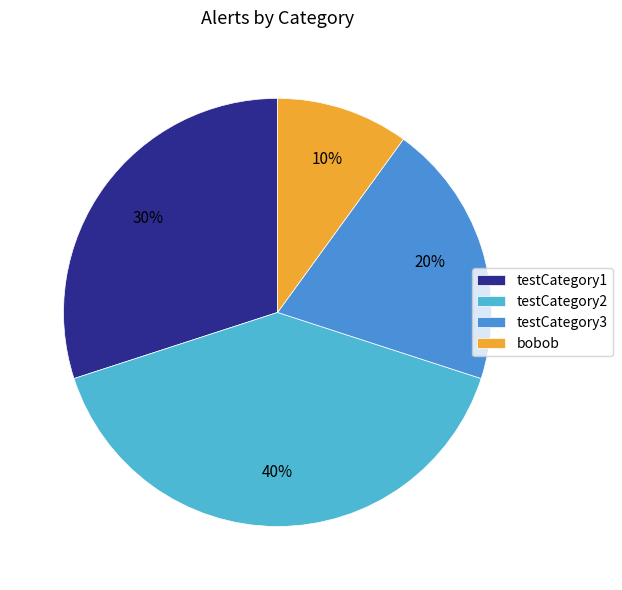

What percentage is the testCategory1 slice, to the nearest percent?

30%